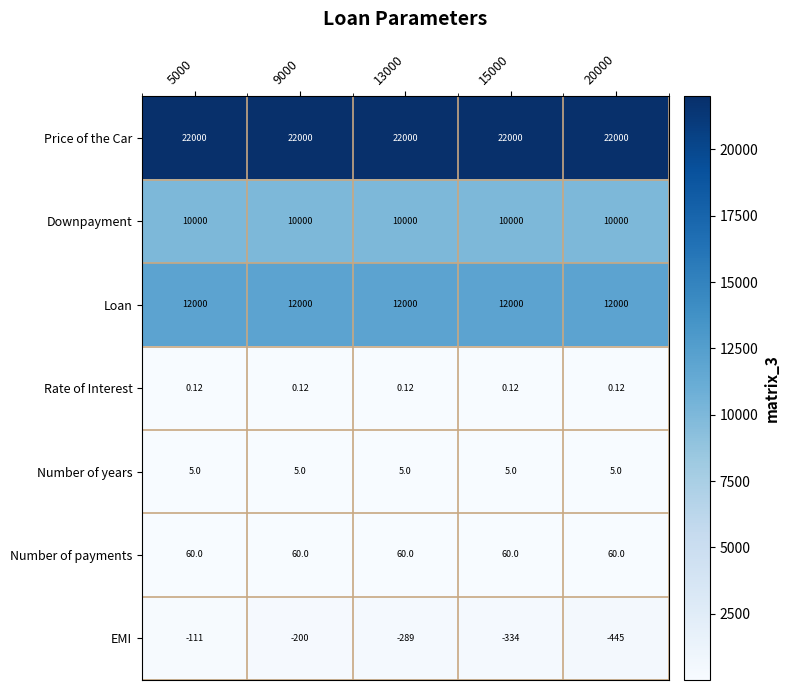

Which series has the largest range (max minus min)?

EMI